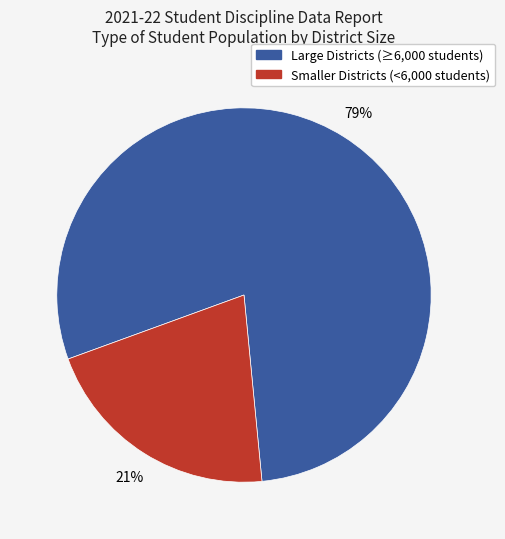

What is the largest slice in the pie chart?

Large Districts (≥6,000 students)